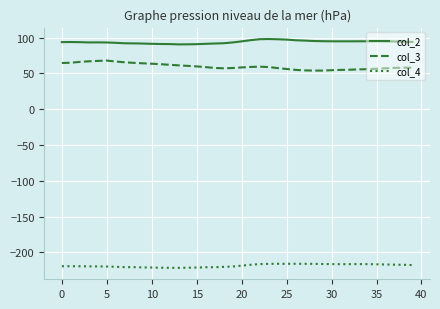

Rank the series by their maximum value, from lowest to highest.

col_4, col_3, col_2